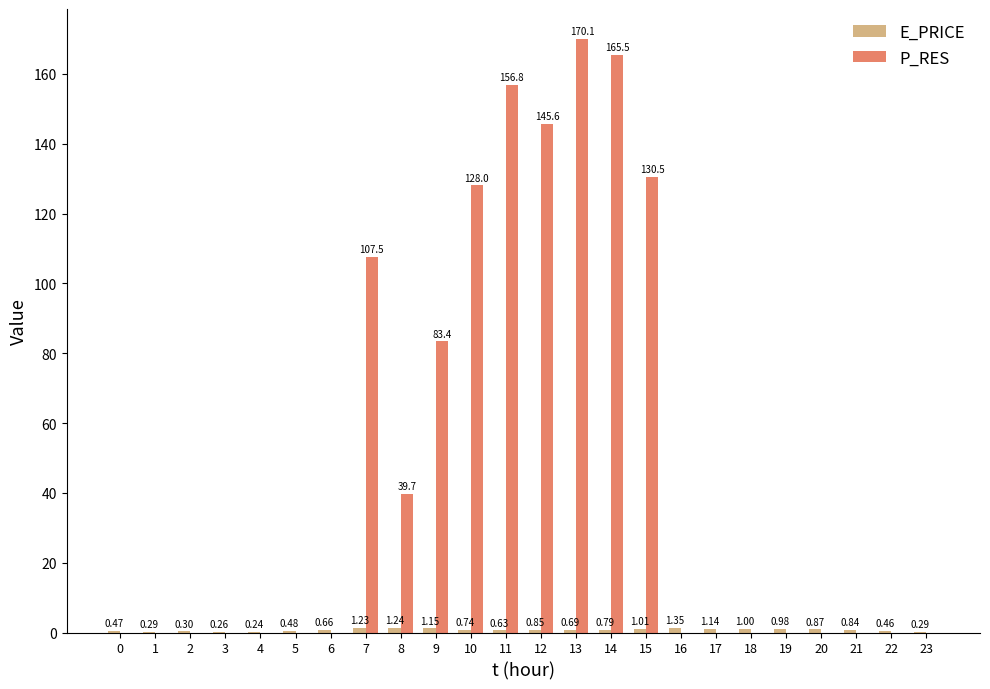

Which series has the largest total across all categories?

P_RES